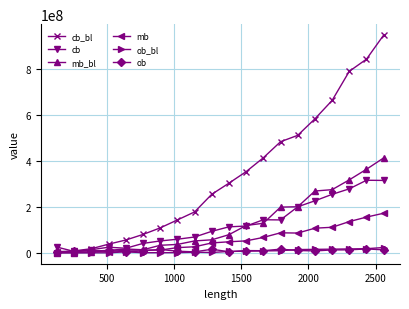

What is the maximum value shown in the chart?

945841199